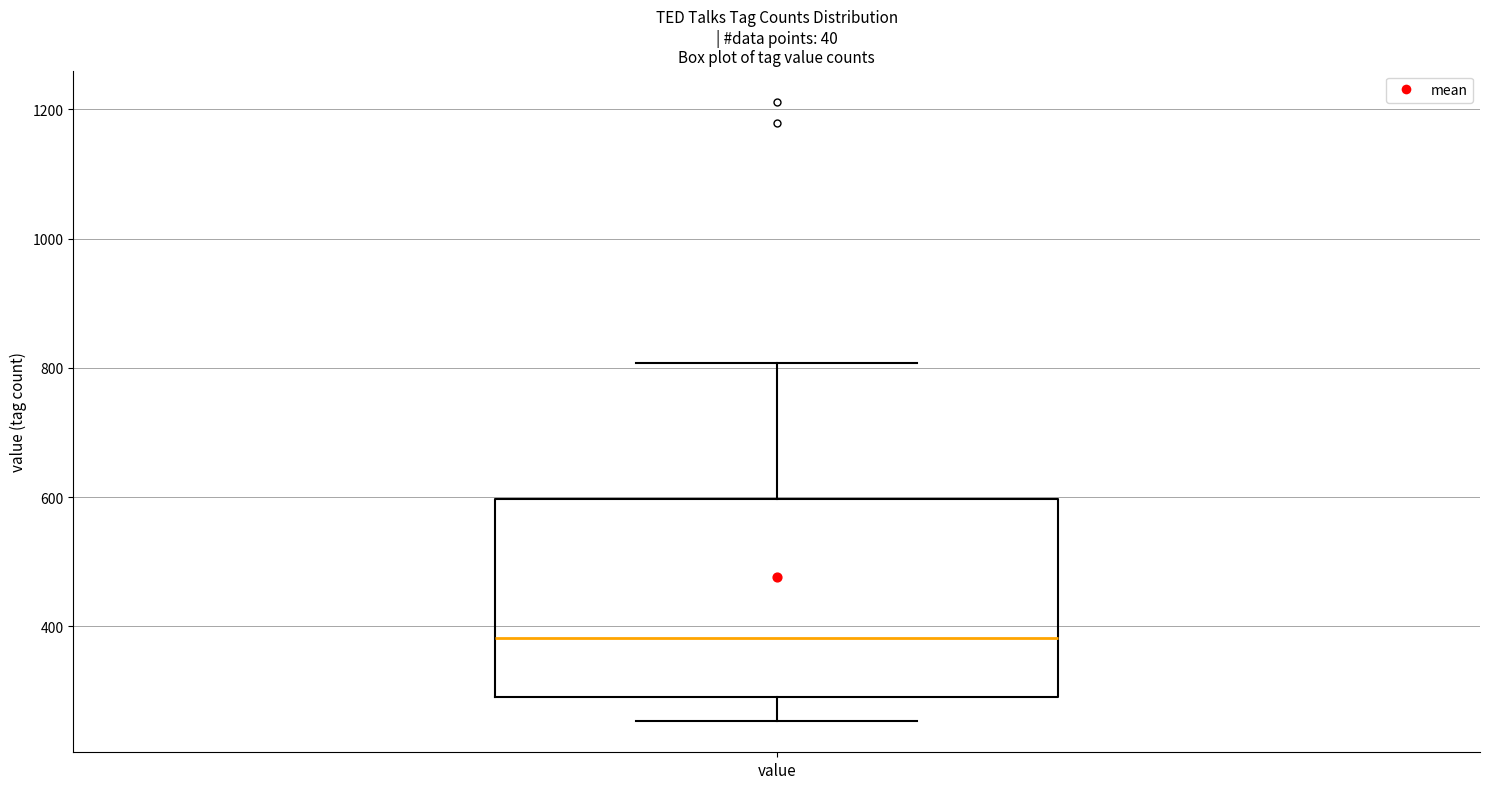

Where does the lower whisker of the box for value end on the y-axis? The values are not printed on the chart, so give them approximately, as read against the axis.

260